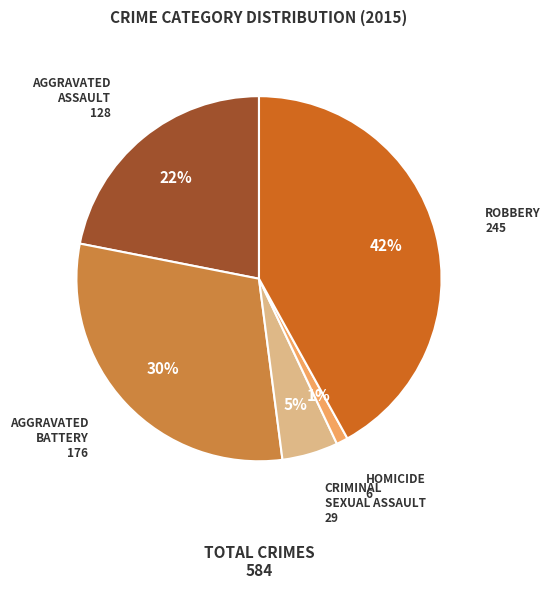

To the nearest percent, what is the average slice percentage?

20%